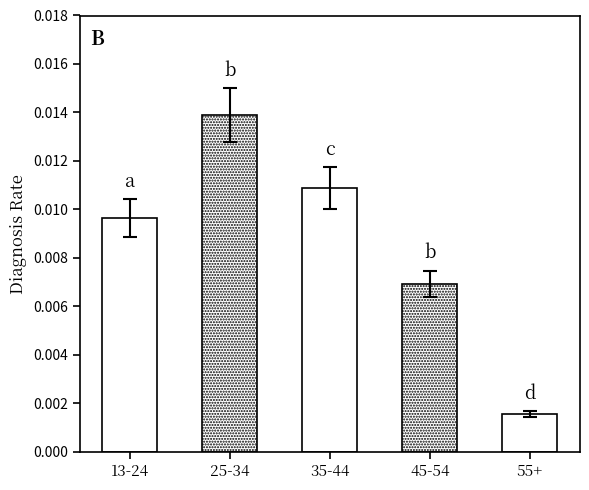

List the labels in order of value, largest first.

25-34, 35-44, 13-24, 45-54, 55+